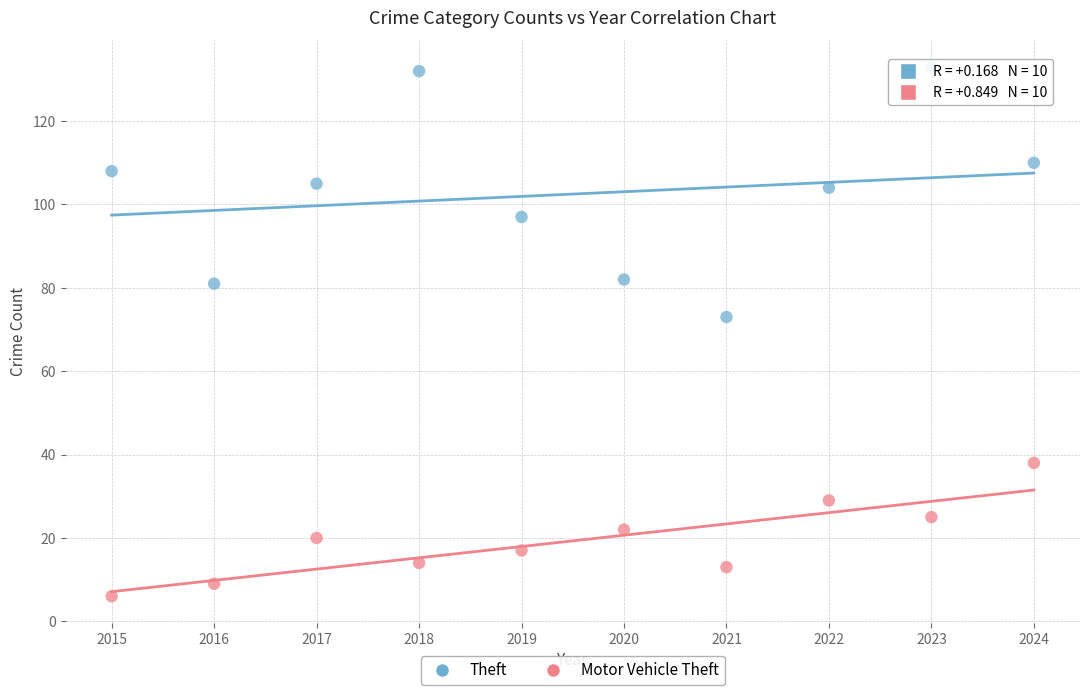

Which series reaches the minimum Y coordinate?

Motor Vehicle Theft